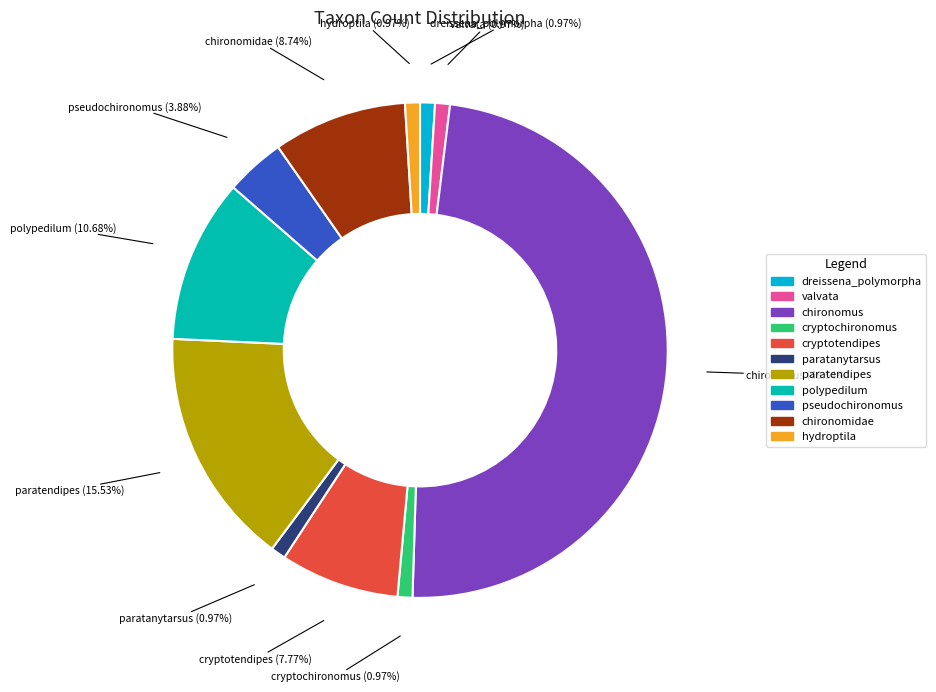

To the nearest percent, what portion does cryptotendipes represent?

8%